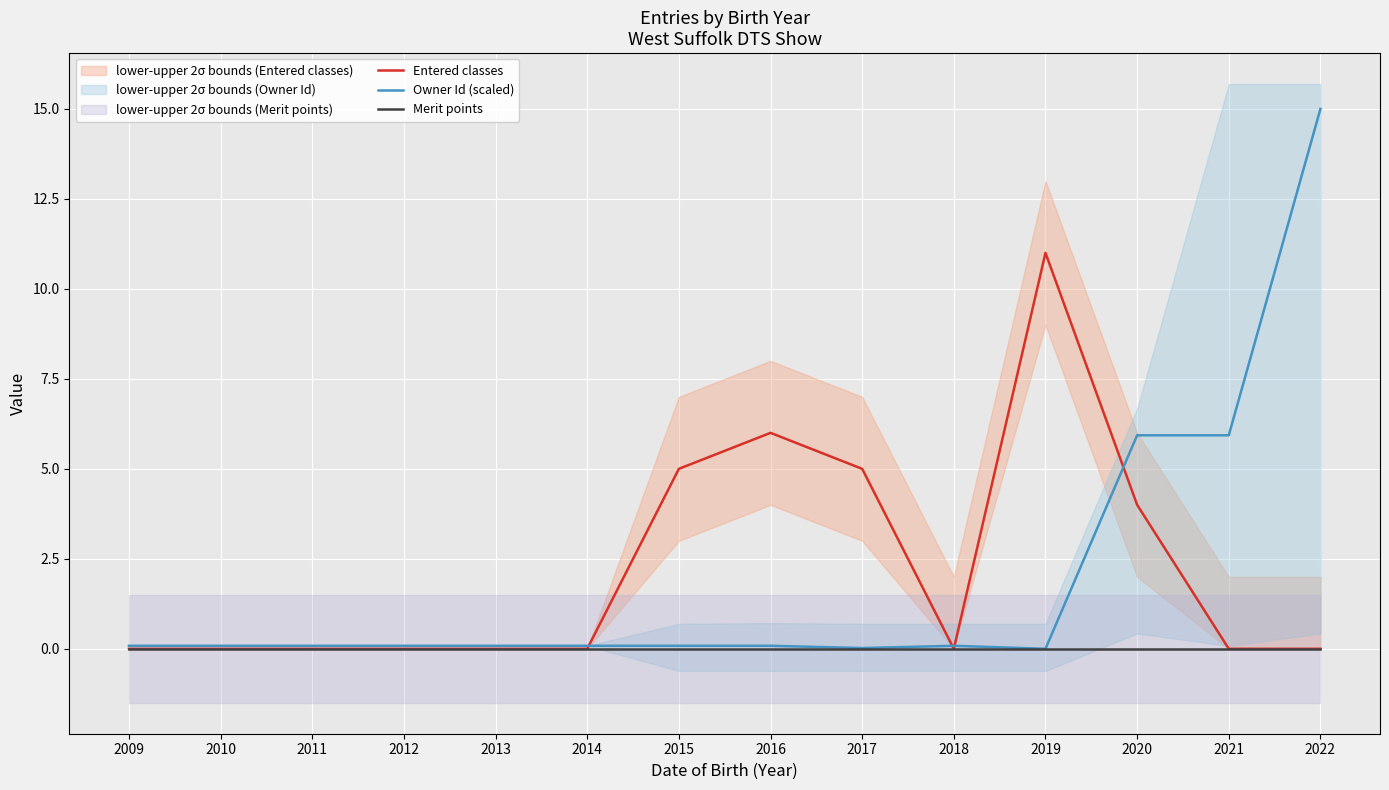

Rank the series by their maximum value, from highest to lowest.

Owner Id (scaled), Entered classes, Merit points